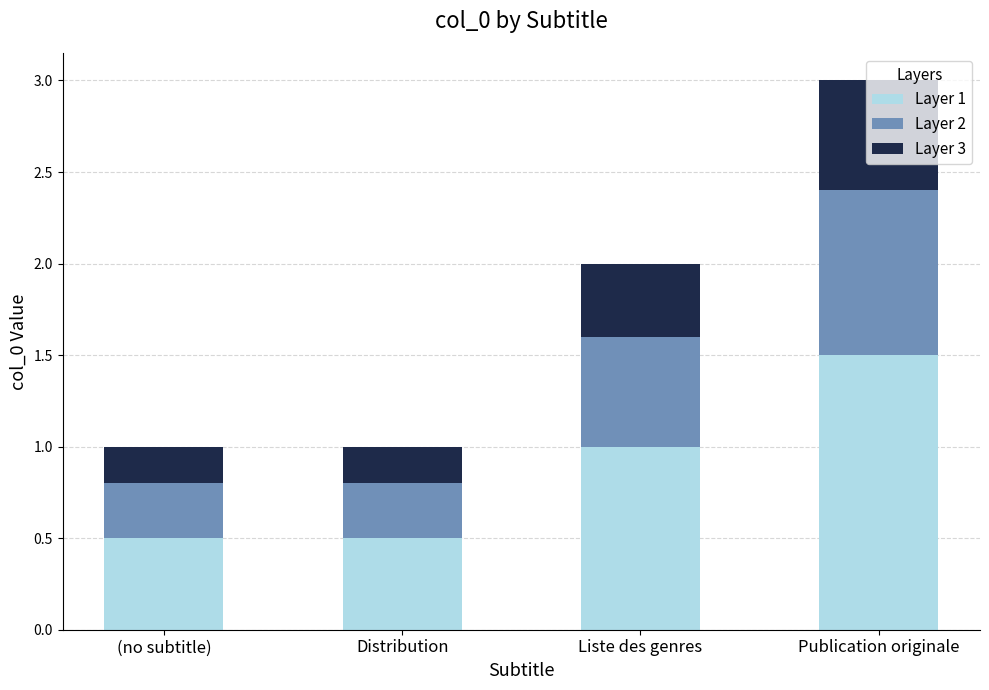

At which category is the sum across all series the highest?

Publication originale